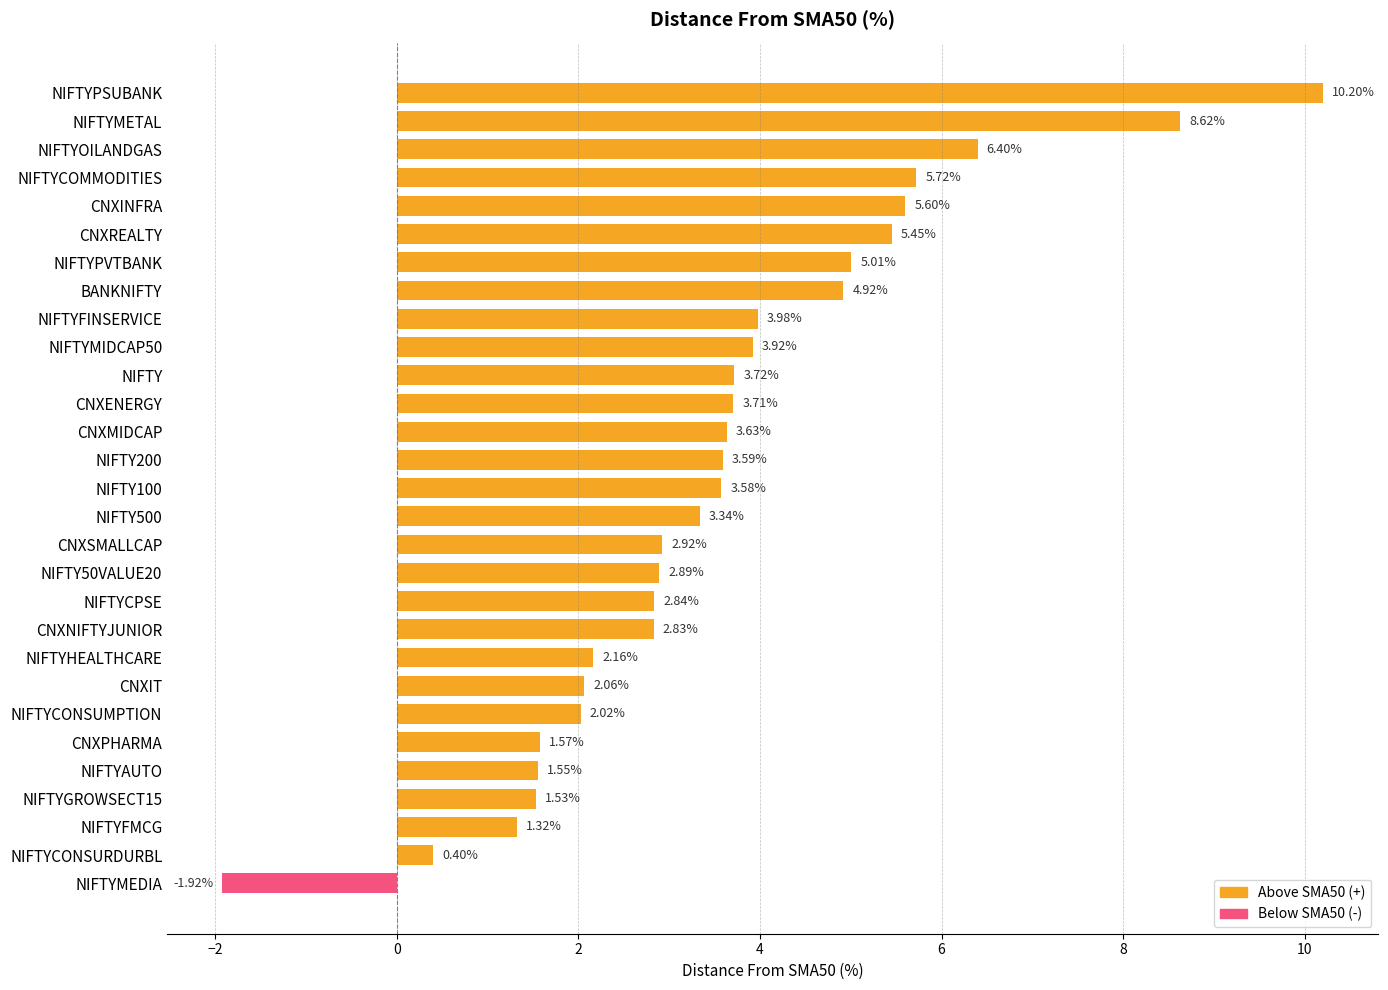

What is the label of the 9th bar from the bottom?

NIFTYHEALTHCARE